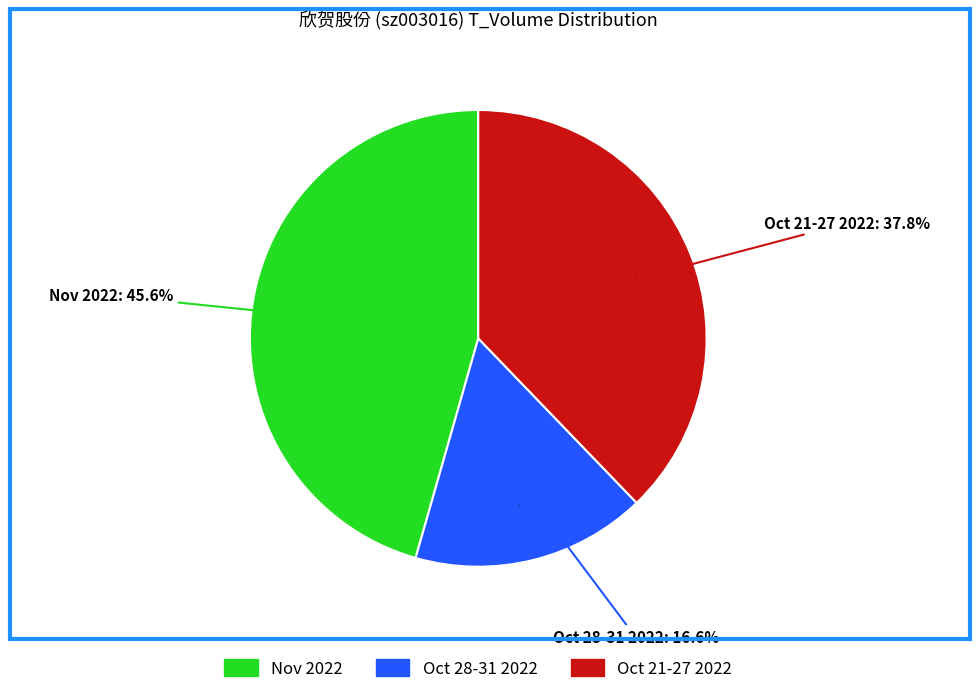

Does 2022-10-31 account for over 50% of the chart?

No